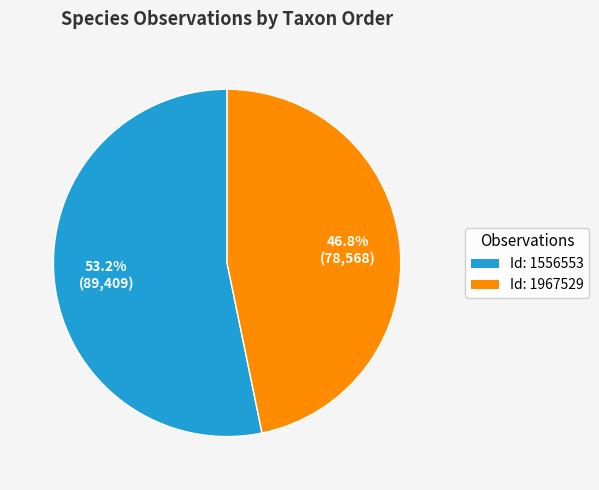

Does any single category account for the majority?

Yes